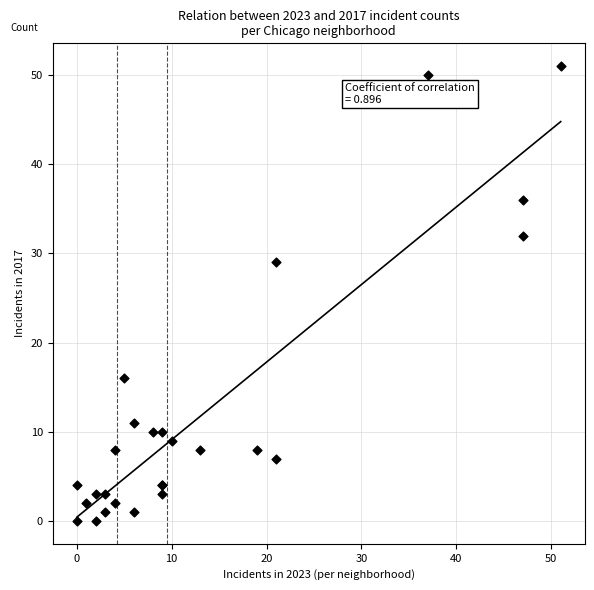

What Y value in the scatter plot is closest to 25?

29